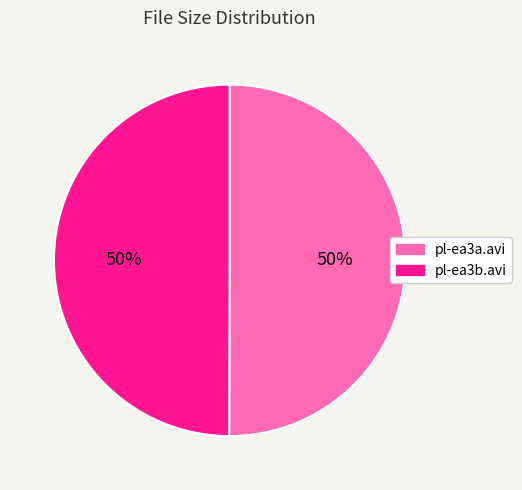

How many segments does this pie chart have?

2